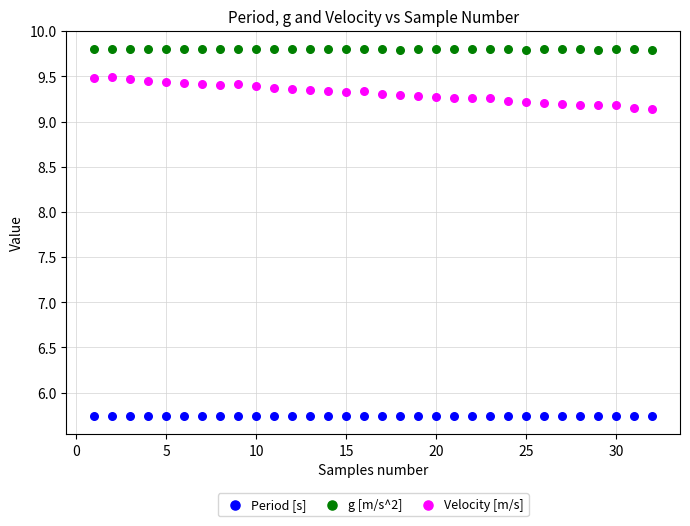

What are all the series names shown in the legend?

Period [s], g [m/s^2], Velocity [m/s]